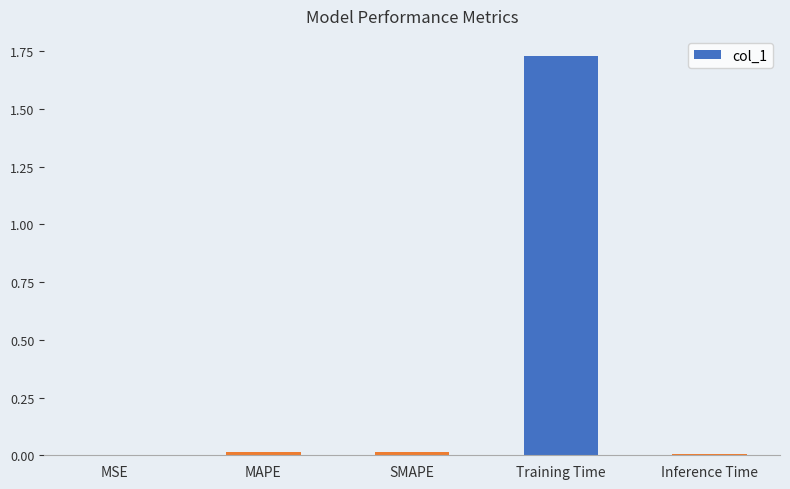

Which label corresponds to the largest value in the chart?

Training Time